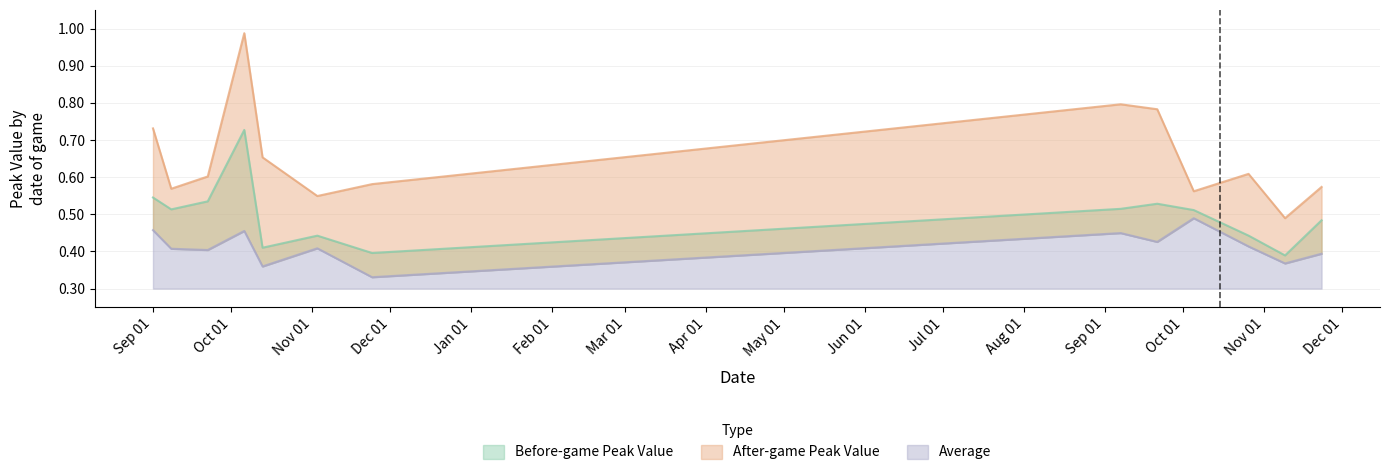

What position from the right is 2018-10-06?

10